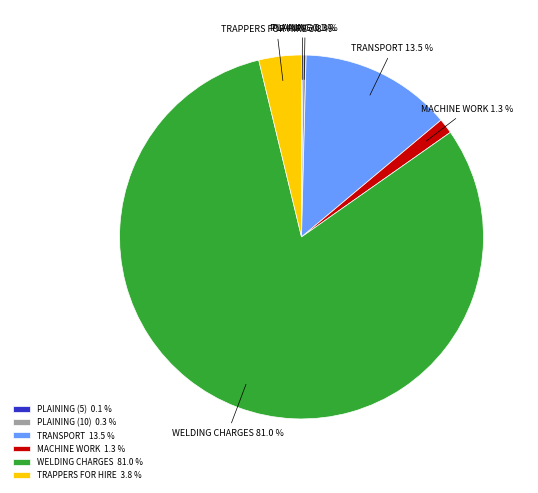

What is the total percentage of MACHINE WORK and TRANSPORT?

14.8%